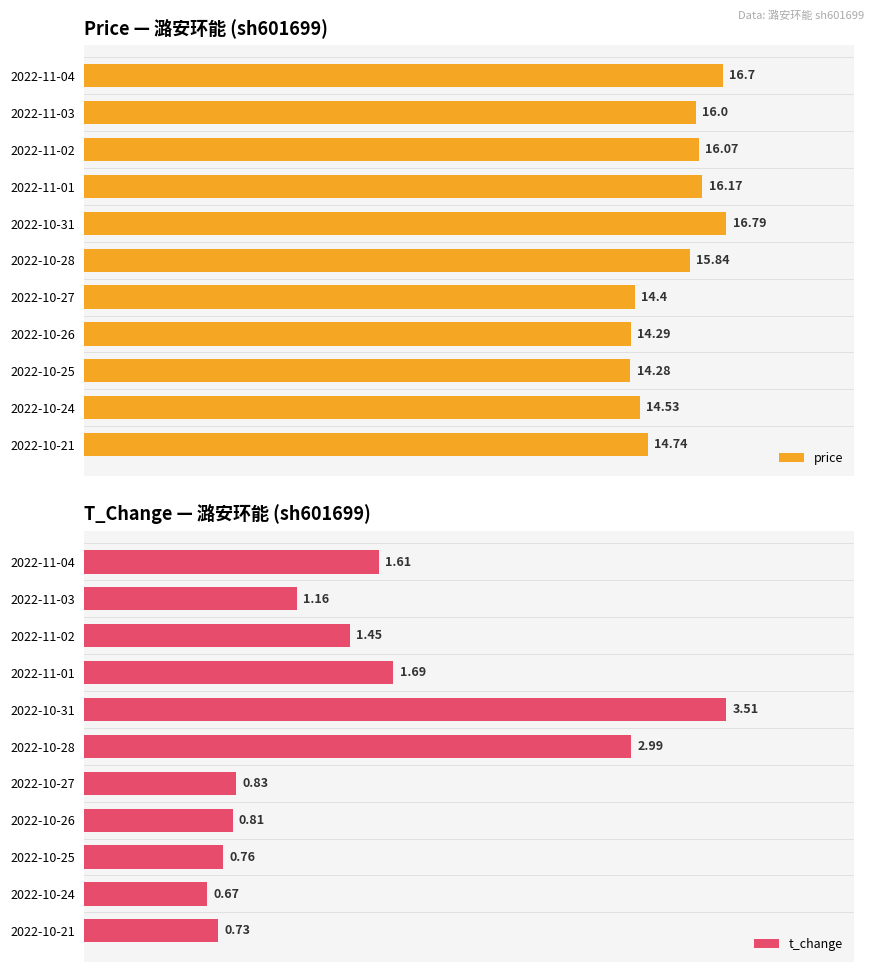

What are all the series names shown in the legend?

price, t_change